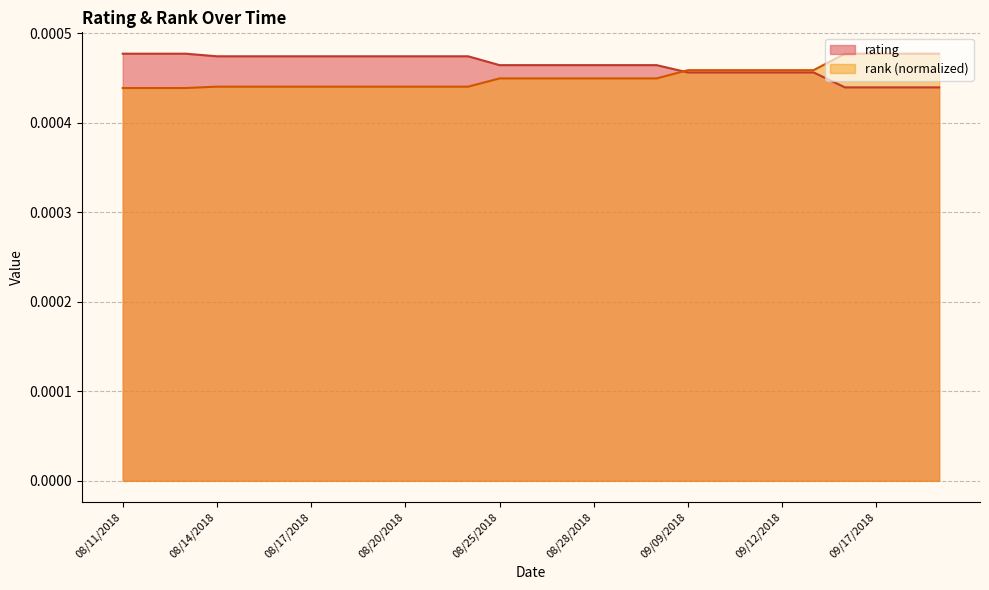

Which series has the largest range (max minus min)?

rank